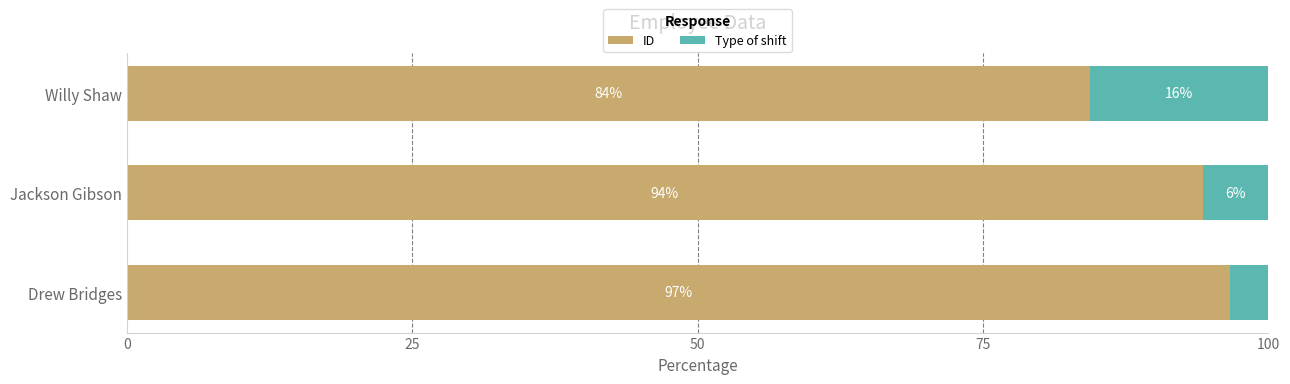

What is the total value across all series at Drew Bridges?

100.0